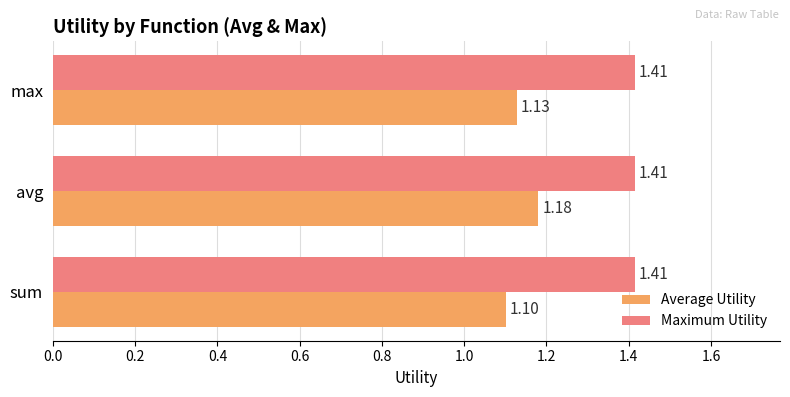

At how many categories does at least one series exceed 1?

3